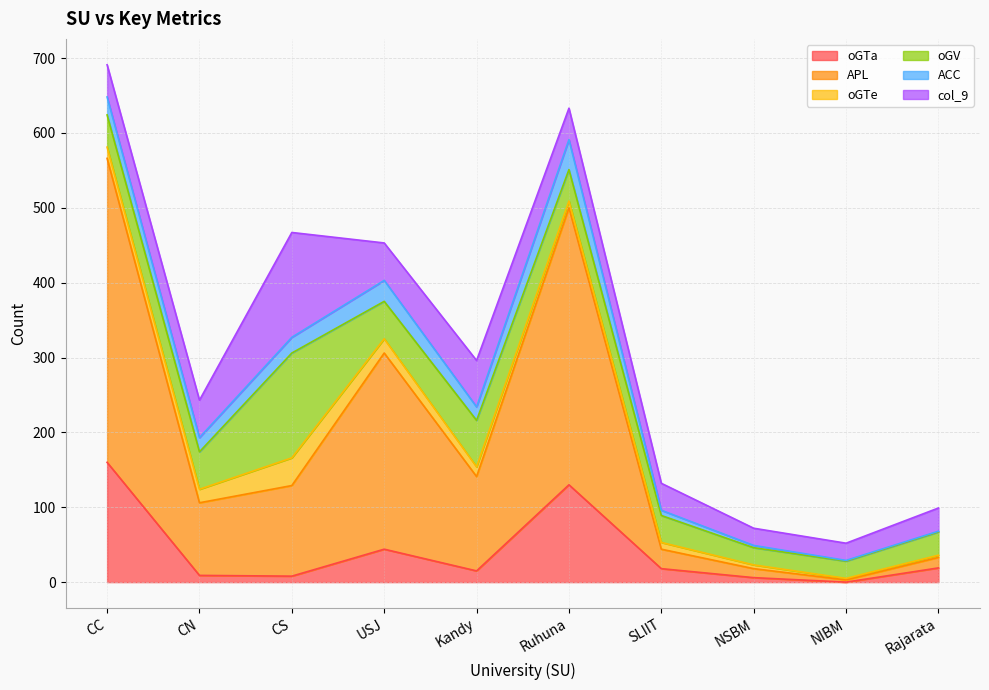

What is the spread (max minus min) of values at CS?

132